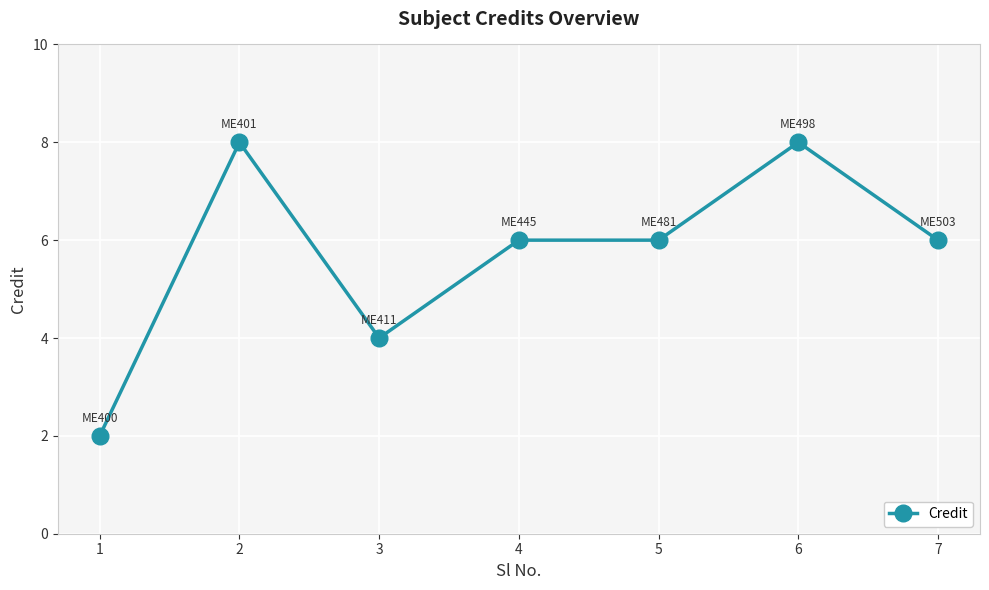

True or false: the data has more than 0 interior local peaks.

True